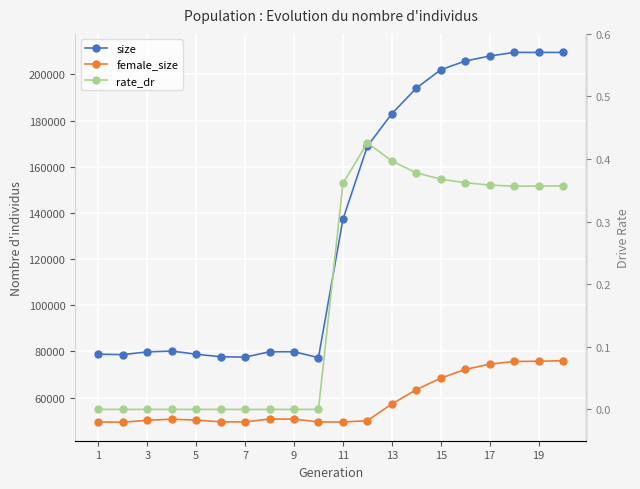

Is the value of size at 3 greater than the value of female_size at 18?

Yes